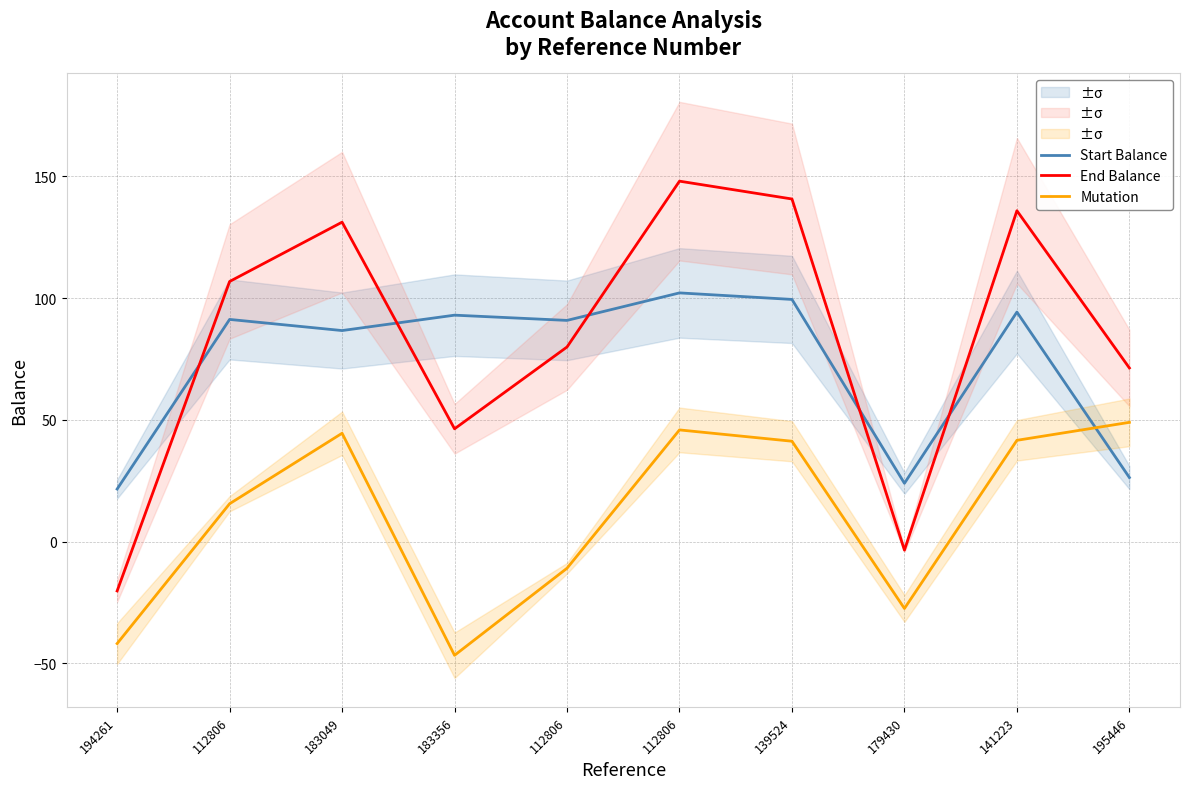

List the labels in order of End Balance value, smallest first.

194261, 179430, 183356, 195446, 112806, 112806, 183049, 141223, 139524, 112806